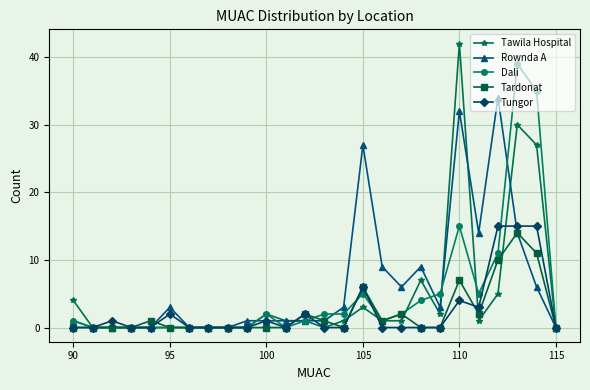

Which series has the widest spread of values?

Tawila Hospital